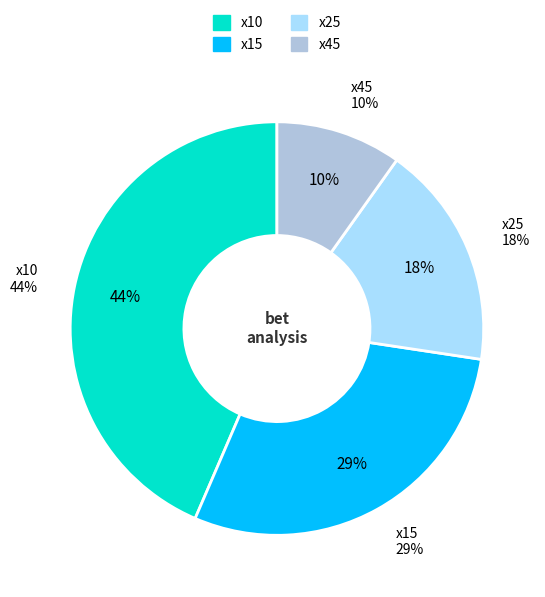

Does x10 represent more than half of the total?

No